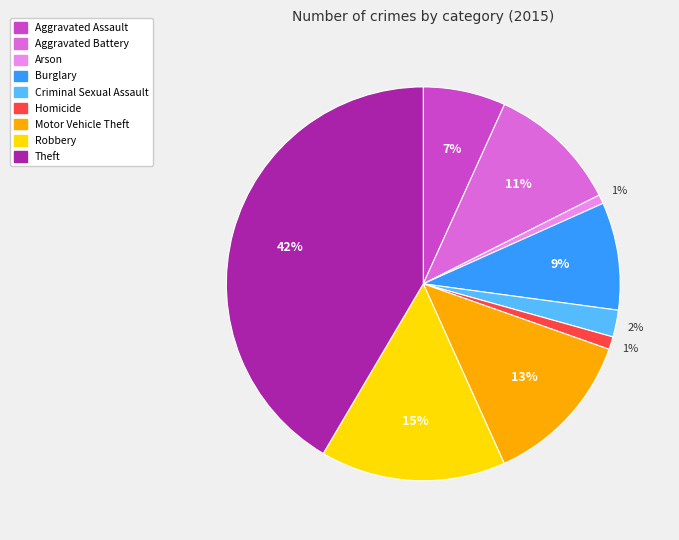

What is the largest slice in the pie chart?

Theft